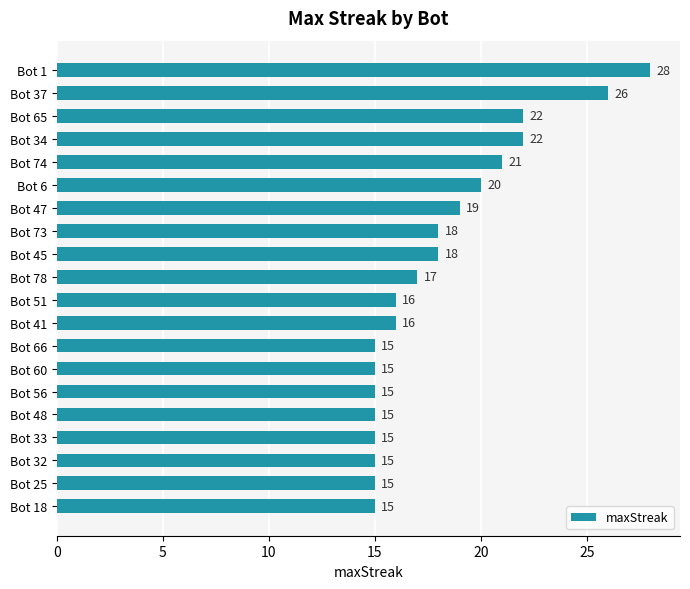

Reading top to bottom, list all the values displayed in this chart.

Bot 1=28	Bot 37=26	Bot 65=22	Bot 34=22	Bot 74=21	Bot 6=20	Bot 47=19	Bot 73=18	Bot 45=18	Bot 78=17	Bot 51=16	Bot 41=16	Bot 66=15	Bot 60=15	Bot 56=15	Bot 48=15	Bot 33=15	Bot 32=15	Bot 25=15	Bot 18=15